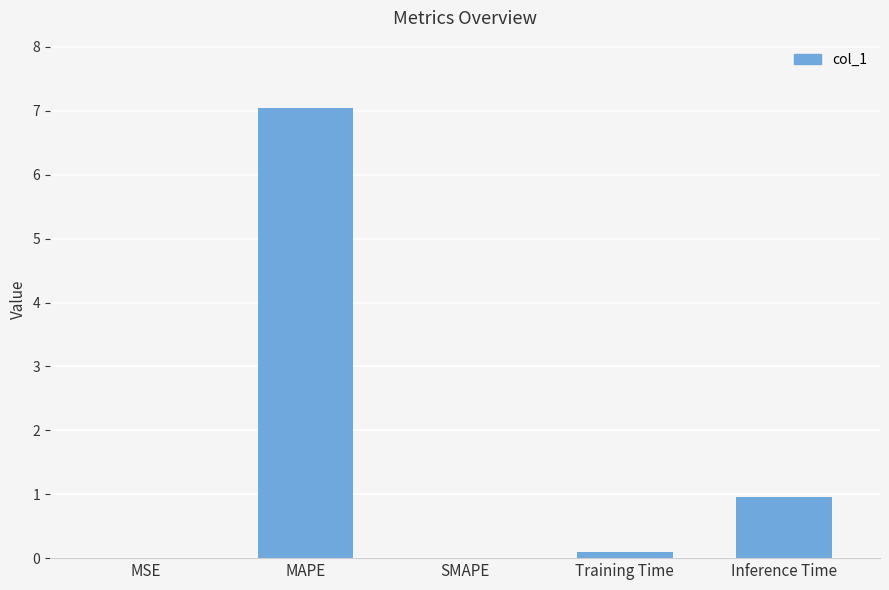

True or false: the data shows 1.6 at Inference Time.

False